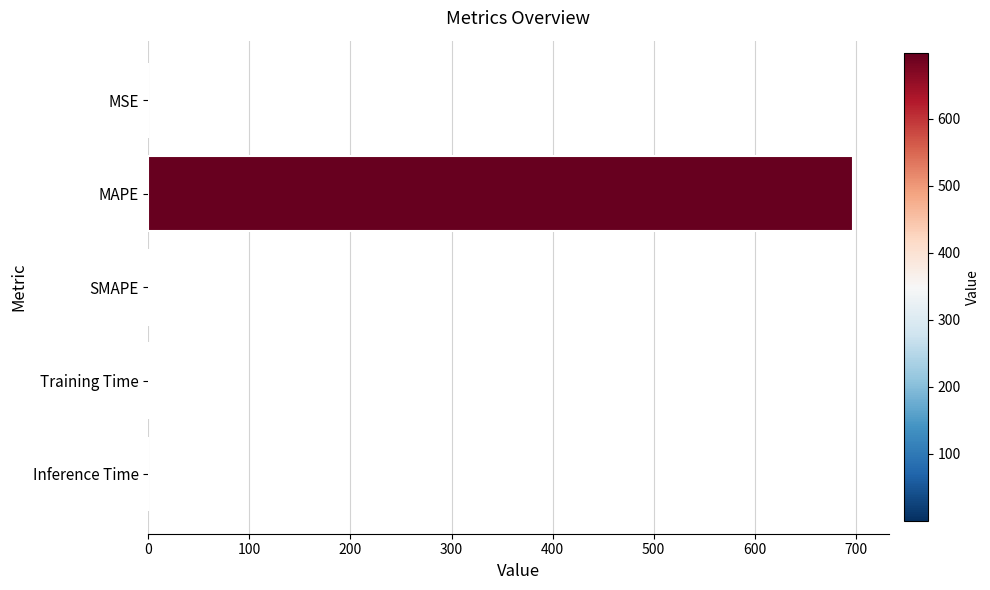

The value at MAPE is 697.6. True or false?

True